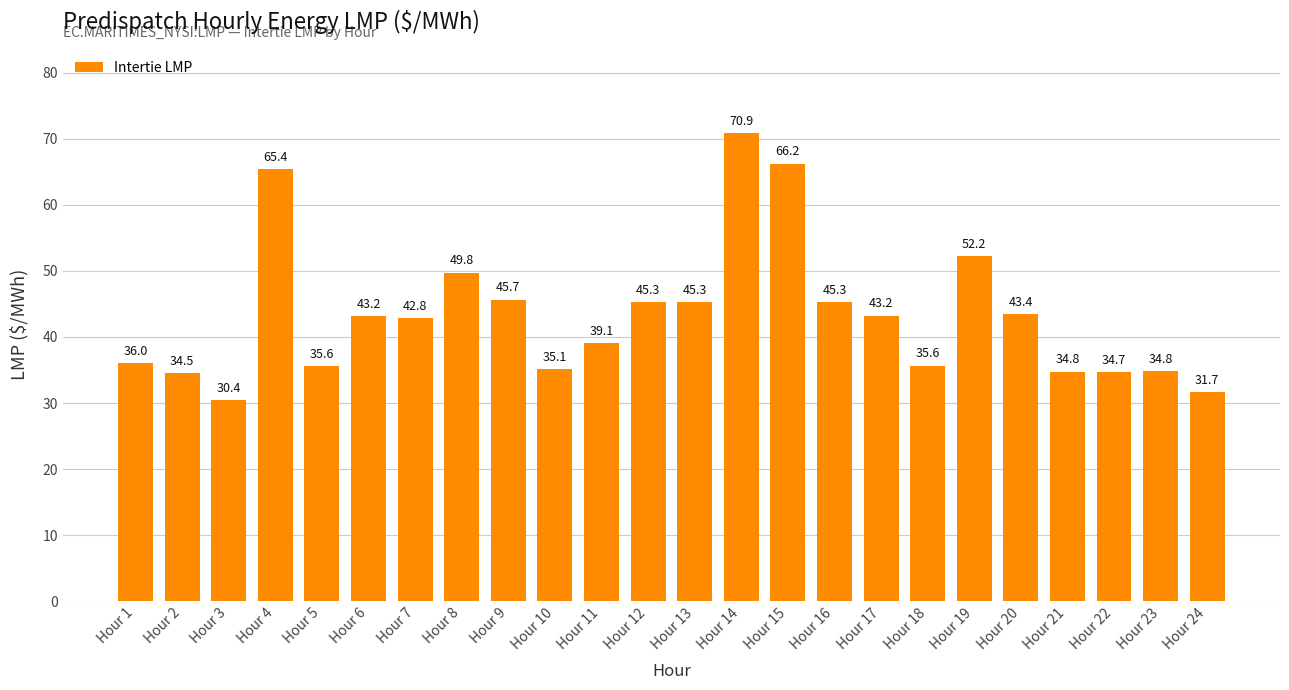

True or false: the data shows 43.2 at Hour 6.

True